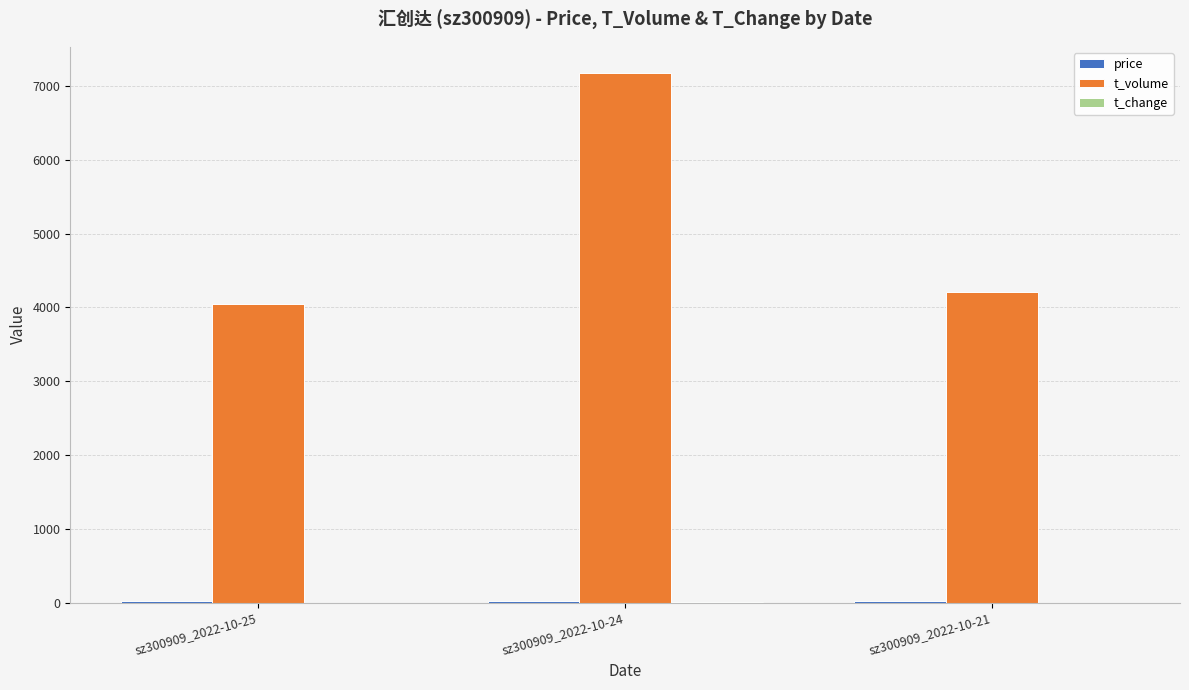

Are the bars horizontal?

No